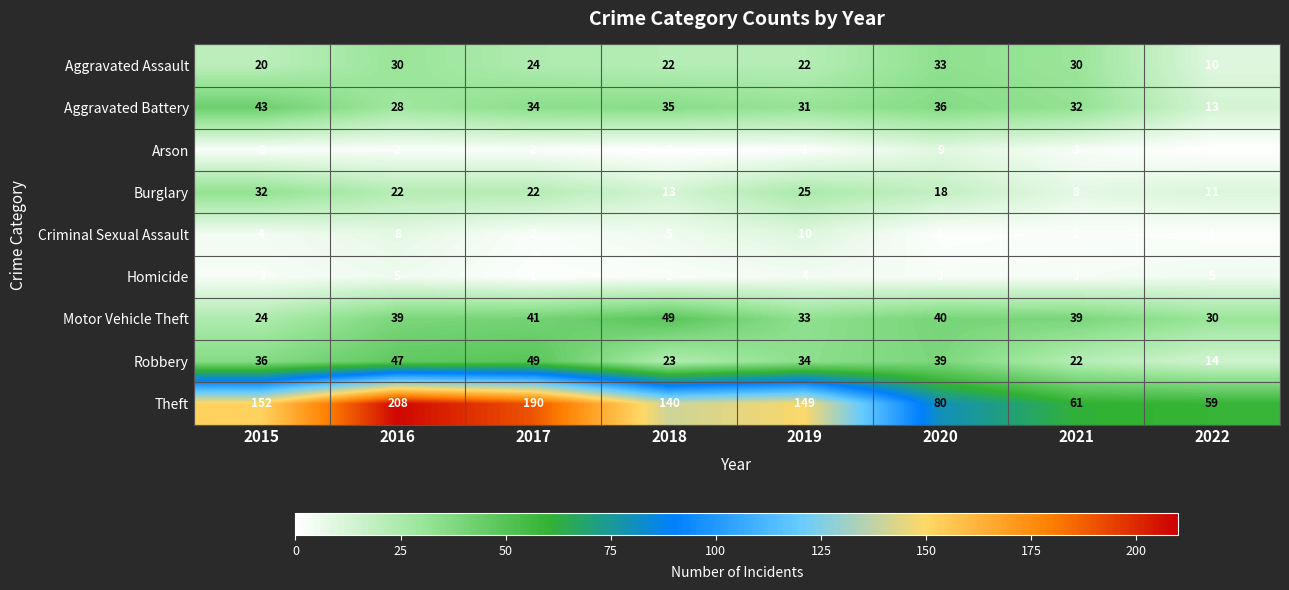

What is the approximate value of Aggravated Battery at 2020?

36